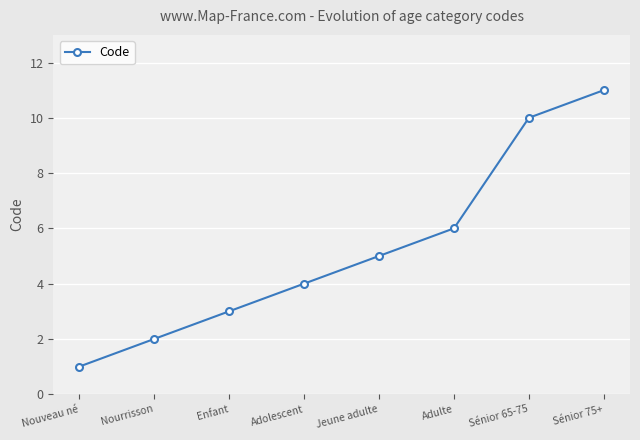

What is the label of the 1st point from the right?

Sénior 75+